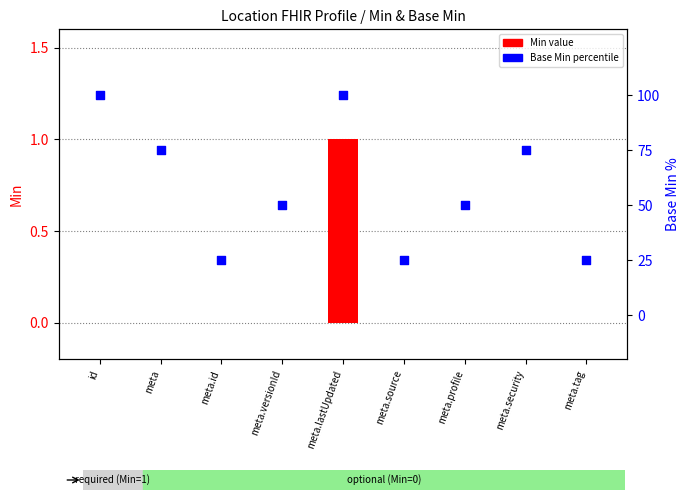

Which series contains the highest Y value?

Base Min (percentile)